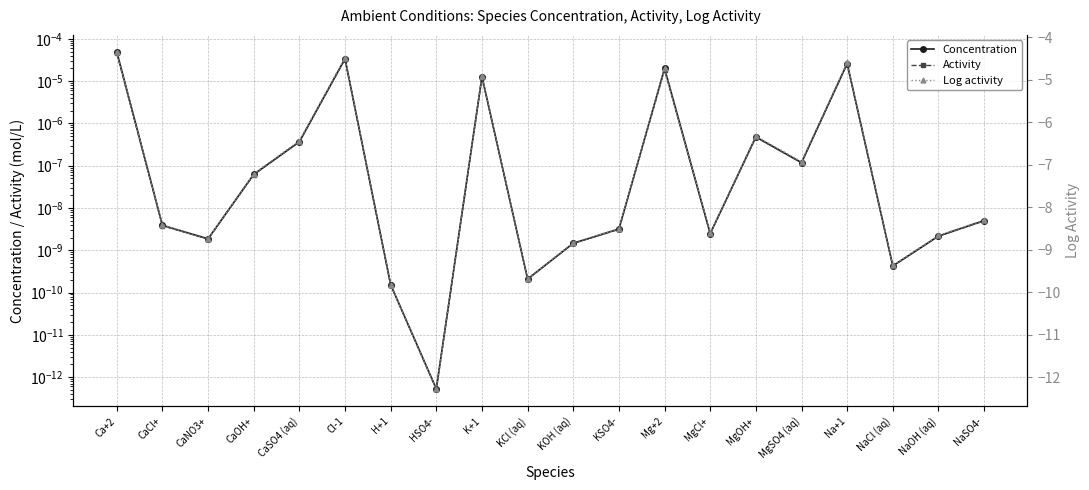

At which label is Concentration closest to 0?

HSO4-